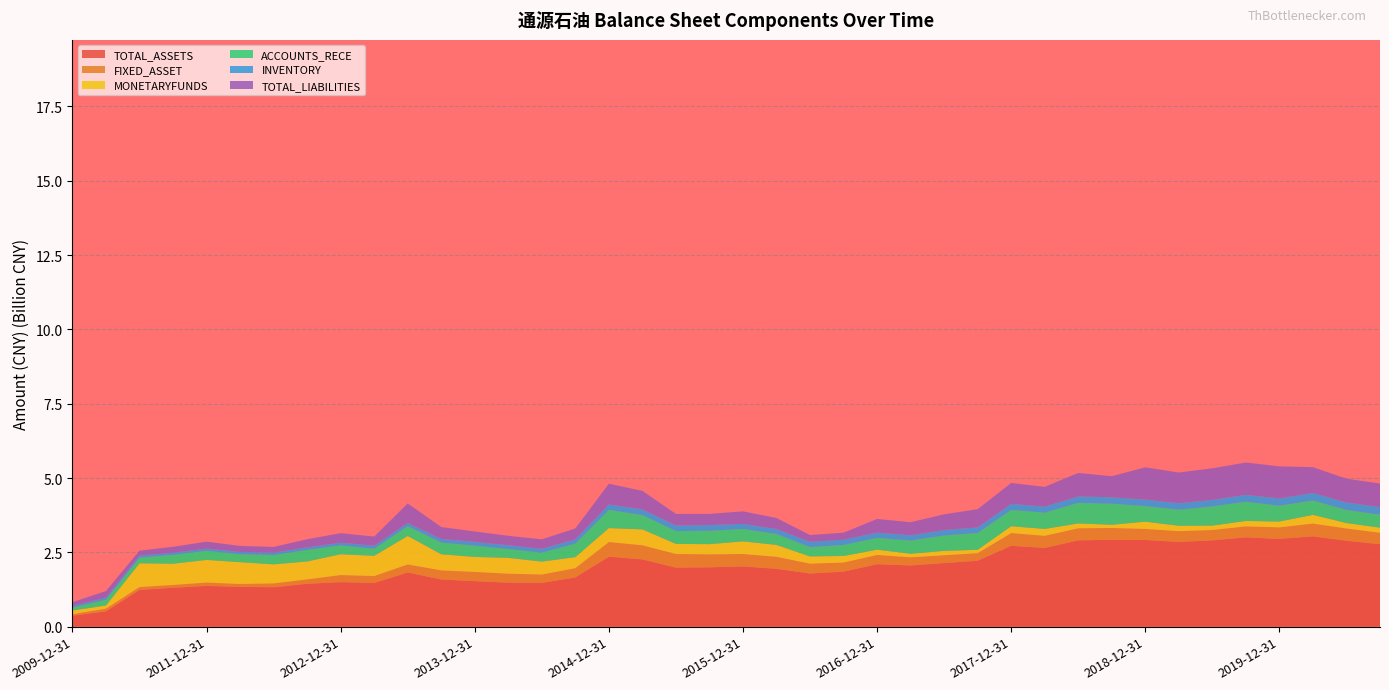

Reading left to right, list all the values displayed in this chart.

TOTAL_ASSETS: 370216838.9	514572384.8	1238321868.3	1307908990.4	1371257906.7	1337360910.4	1325347073.9	1441833411.3	1496795928.8	1469930768.0	1823011661.8	1587392893.9	1530395217.1	1480796599.1	1471615064.4	1655762790.9	2353489058.8	2262612063.0	1984699531.1	1995905385.1	2024497505.8	1946225595.2	1788311060.1	1850929471.1	2100103172.1	2058914631.2	2138275349.3	2218953457.1	2720124922.4	2648603371.4	2902663895.2	2921710543.3	2915049963.7	2851408840.8	2902174837.9	3003467931.2	2952825271.8	3037669655.5	2889095066.7	2774085055.5
FIXED_ASSET: 50261777.0	91967029.2	95396467.8	94598685.4	112137107.8	98760543.2	129621109.7	147404633.5	238991018.1	232590510.2	269115874.3	306404177.4	310032678.8	301687212.7	281169433.2	313156790.9	494080771.4	474062463.0	459573916.8	436822524.6	420549755.3	403598345.6	331988871.4	305520023.1	312824879.5	274191616.2	264320318.7	252677707.2	428685952.8	407551664.2	406116213.8	397352385.1	372082966.2	362454294.0	349777485.2	369908517.6	387730561.7	430268330.8	413055056.3	384321918.8
MONETARYFUNDS: 123060705.9	104136828.7	797502273.5	713517274.9	761138328.1	732632227.5	640376944.9	603545935.1	699651482.7	680539638.9	958343276.8	541806363.0	505042441.1	531413387.6	435846712.2	369630531.9	468457461.8	535082508.7	339507283.7	342191189.2	423336723.2	399001492.0	241782056.6	221436042.9	176750957.6	120729278.8	145743265.3	114604473.5	228973324.2	230878942.9	164145616.4	108403305.6	244038319.7	179608626.4	147522639.2	181916563.2	195436810.8	292639803.9	183471300.0	172172240.7
ACCOUNTS_RECE: 95379472.1	195066213.7	189566649.7	300692556.1	308679107.0	267990193.3	313474360.7	389813228.4	298887990.6	237797890.1	330480187.3	393058016.9	380588651.8	296110744.4	300430875.0	453497112.1	613945400.6	483074739.8	432496155.1	451415961.9	419263315.9	368683288.5	314237413.4	369396346.5	397391627.2	443103780.7	517972673.2	566979184.7	550351270.2	545876543.0	693207022.6	707682202.8	526446975.6	540294212.1	647515914.5	646377201.2	532588461.5	484395456.0	439565513.3	435815231.9
INVENTORY: 59173970.5	73291410.1	70061915.8	68684645.4	74215910.5	74943136.9	78530994.1	85682168.4	89577032.2	102603863.2	106826135.9	121764056.8	126730801.3	128618149.5	128863222.2	144035421.8	181604832.8	190122207.1	189341676.9	189309532.9	168915278.4	168076248.3	176773237.4	179722278.8	177091688.3	177632651.3	183728418.3	187542702.8	200700016.5	206501938.4	214033497.6	216457361.2	217523678.7	219113248.6	217092576.0	232785916.3	244280727.7	252769906.1	251994764.1	256045894.6
TOTAL_LIABILITIES: 127795805.5	217975411.7	166226373.0	200786804.7	230895448.7	204181749.8	194390269.2	272244996.1	320553096.6	306887698.2	656185108.6	401203512.6	348843868.1	317079662.9	320450058.7	368158195.9	696980041.1	623105822.9	386172563.2	377147238.2	421797992.2	369391889.6	228220776.6	234154974.8	458832912.4	438136022.4	529571891.6	611091605.1	705554258.3	663011775.2	791301105.7	709331121.9	1084864324.6	1031483883.0	1063017767.6	1086228737.4	1079900590.2	867283631.8	800364001.3	792504891.7